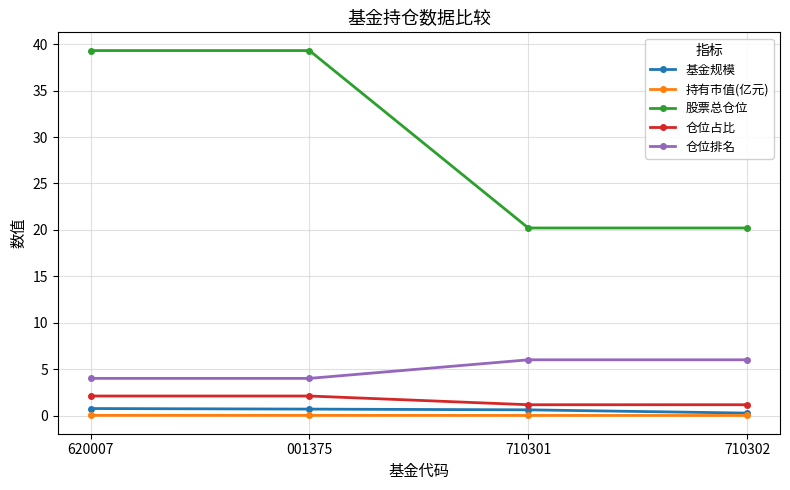

True or false: 仓位排名 has a value of 4.0 at 001375.

True